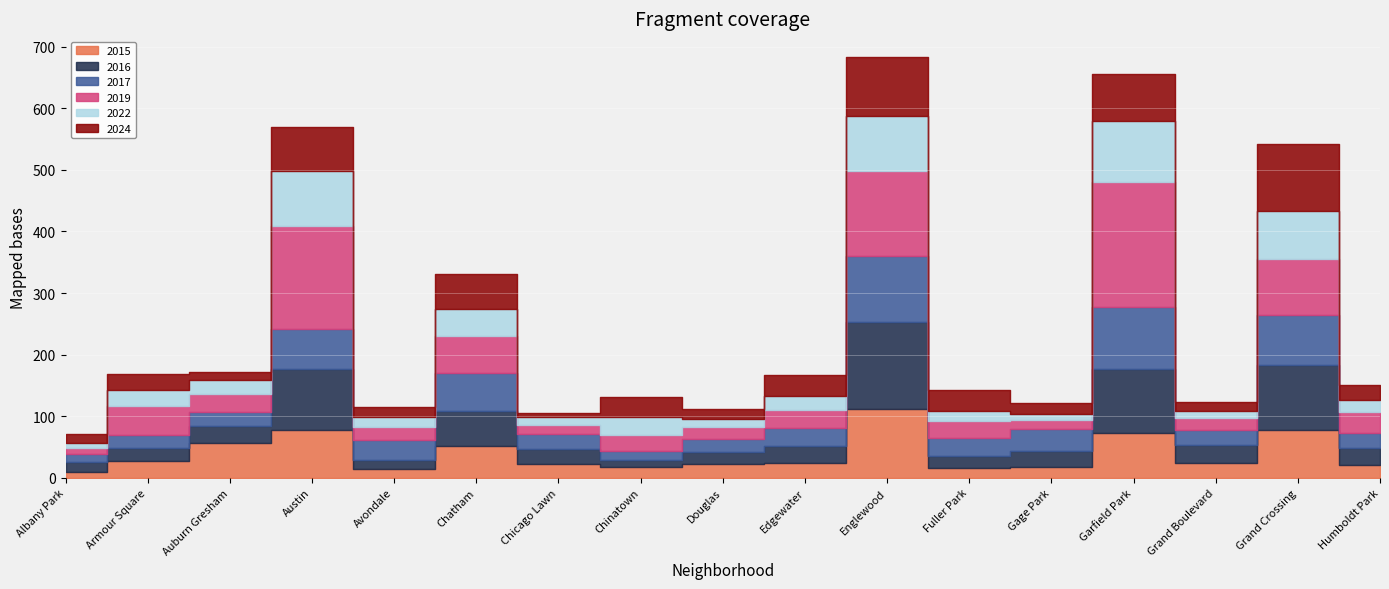

What position from the right is Avondale?

13